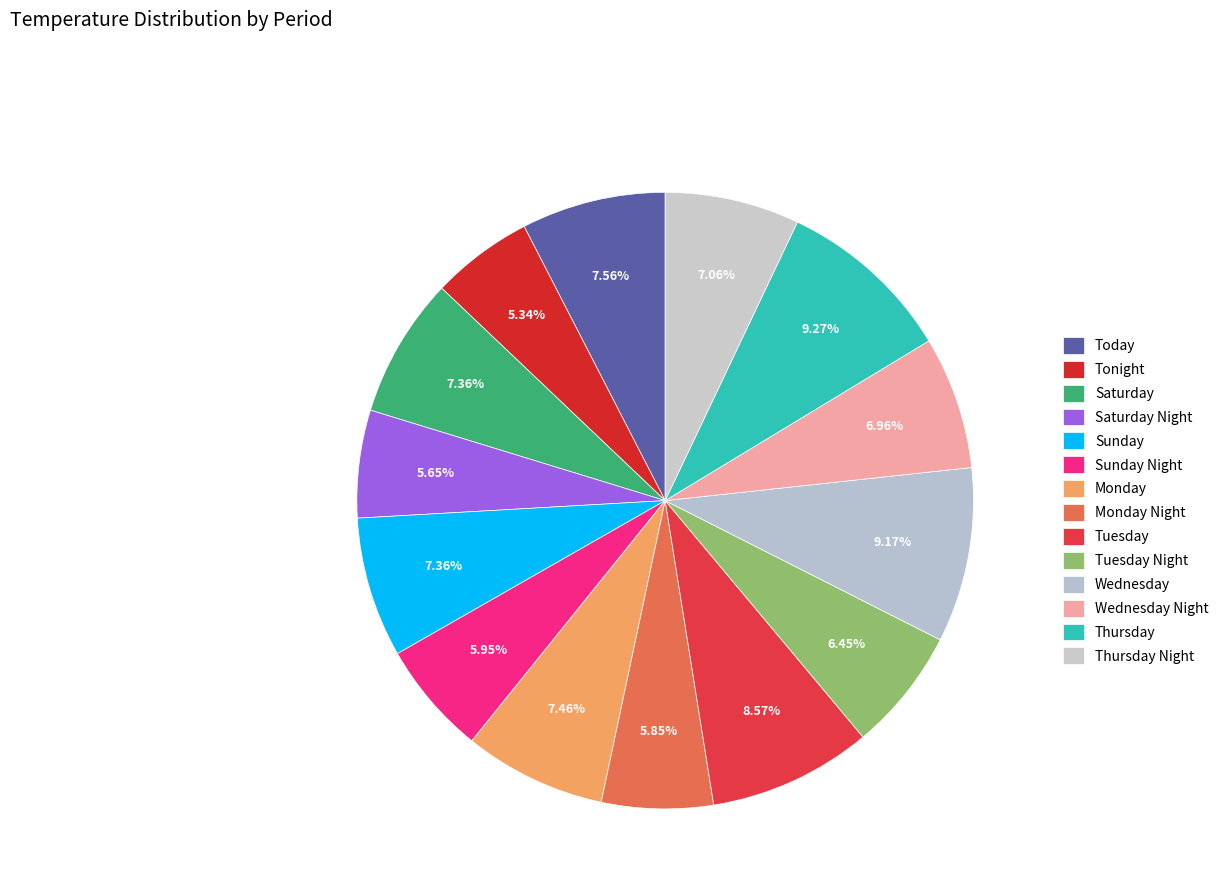

How many slices are in this pie chart?

14